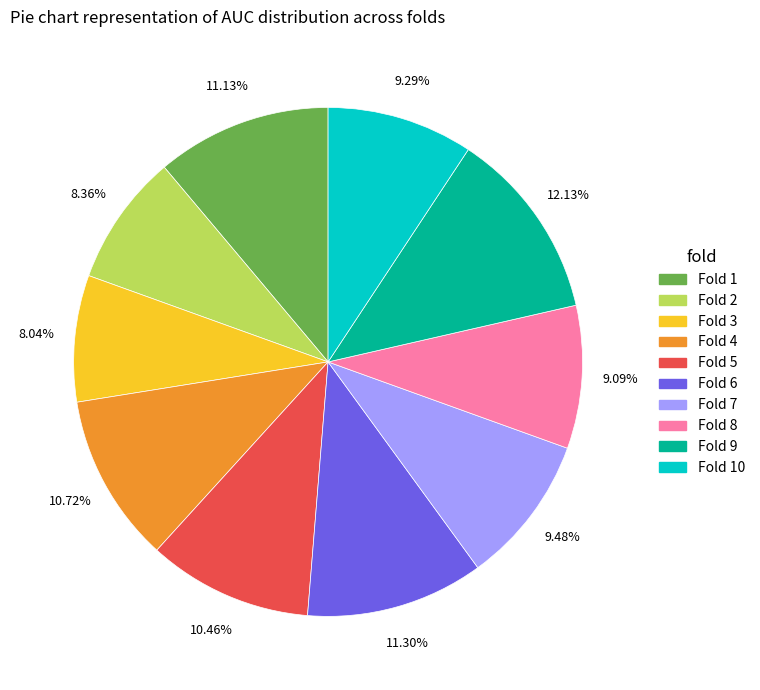

Is there any slice that represents more than half of the pie?

No